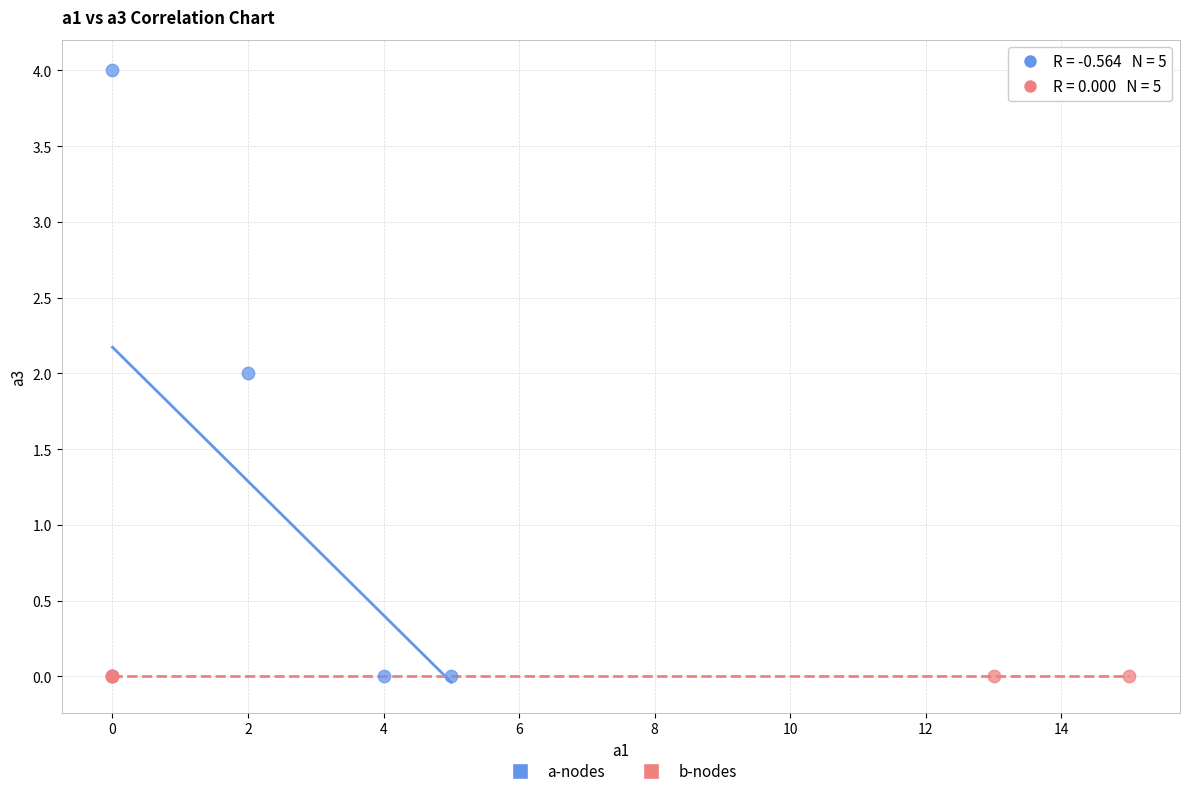

Which series reaches the maximum Y coordinate?

a-nodes